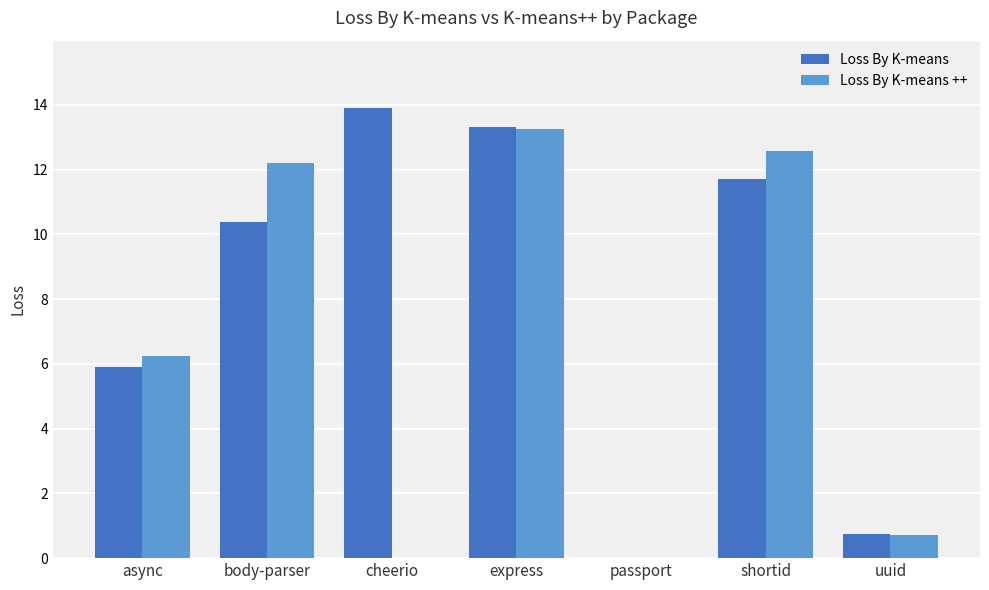

Which series has the largest total across all categories?

Loss By K-means